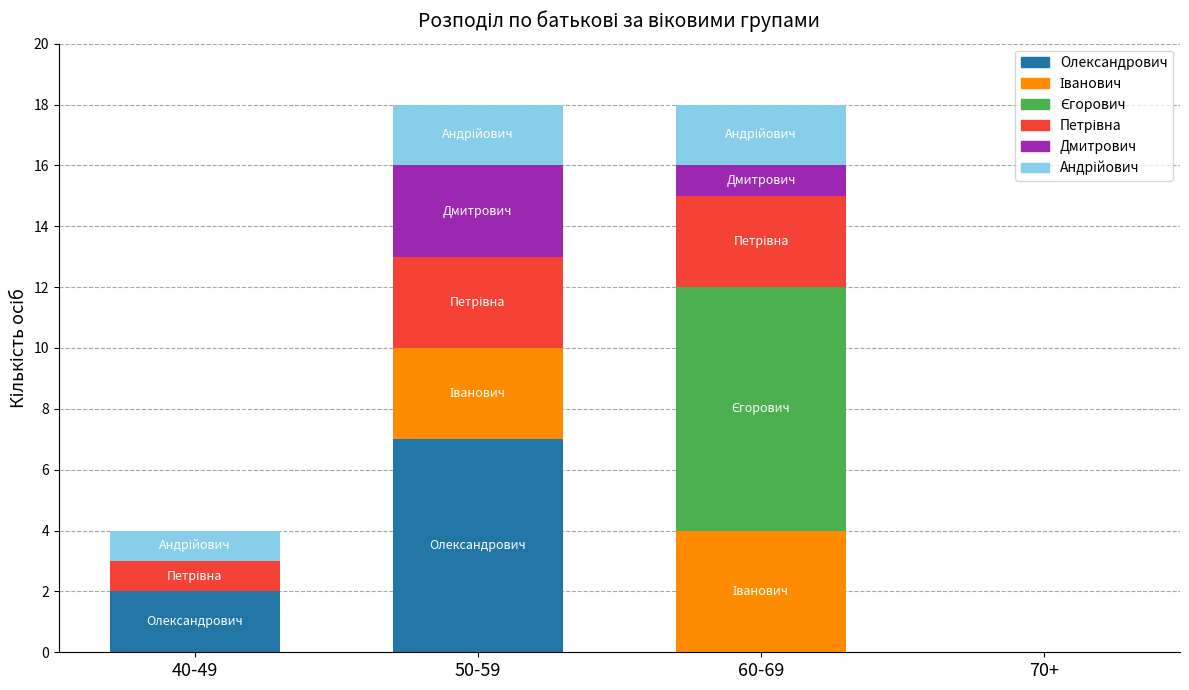

What is the highest value of the Олександрович series?

7